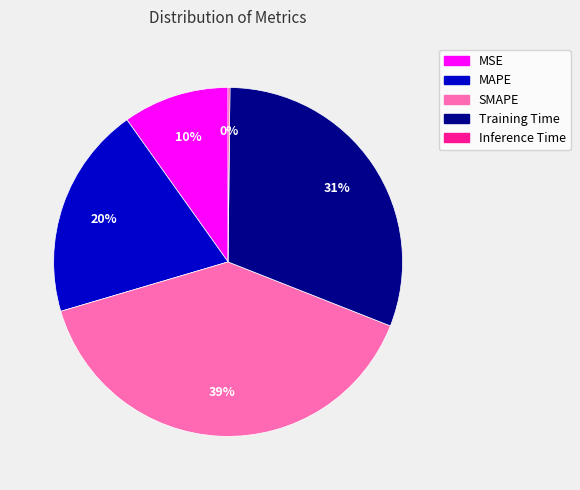

Does any single category account for the majority?

No